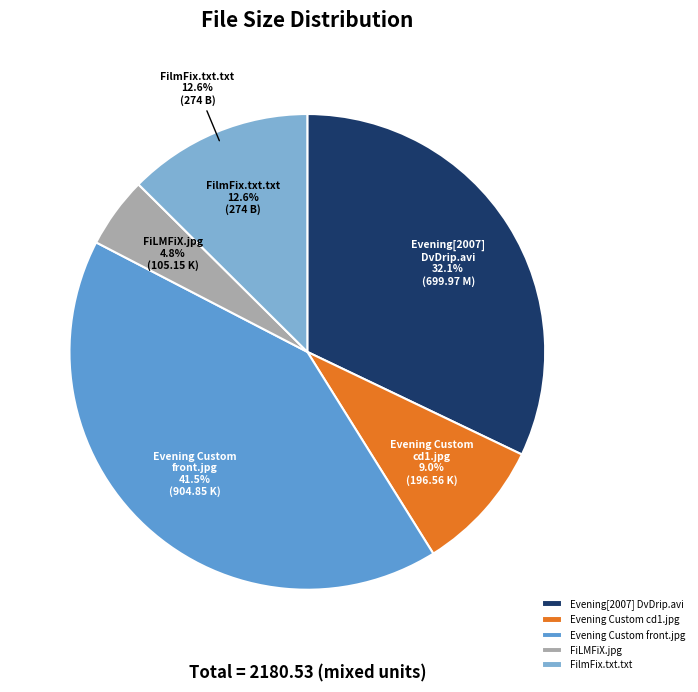

Count the number of slices in the pie.

5